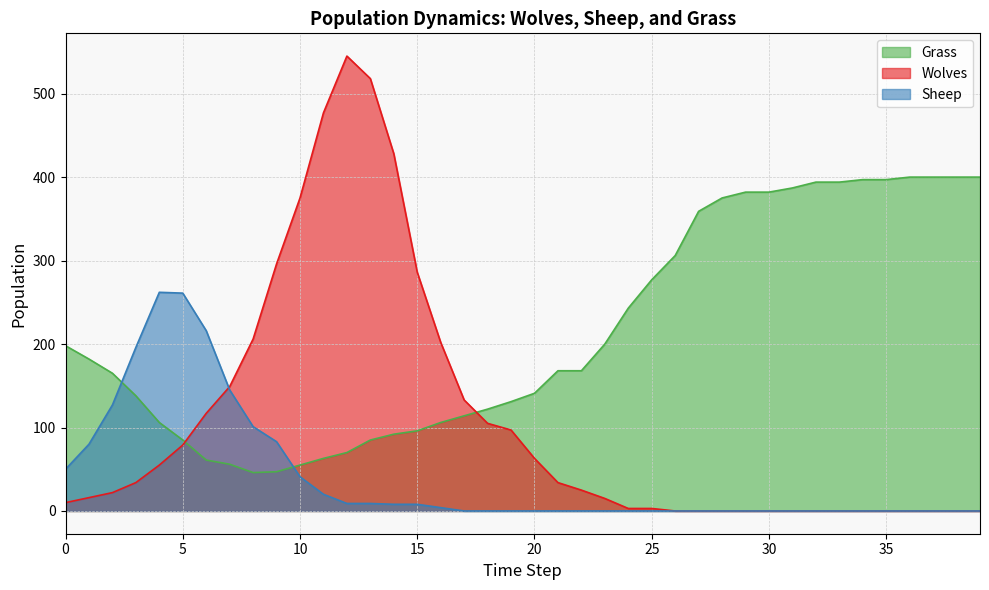

How many values in the Grass series are below 168?

19